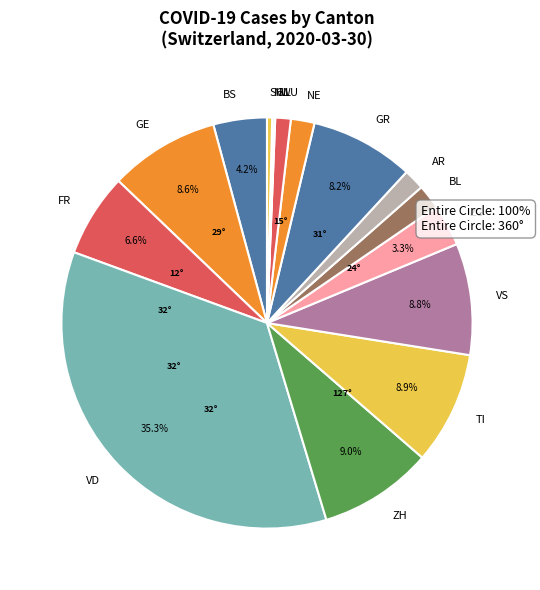

Between LU and NE, which is larger?

NE